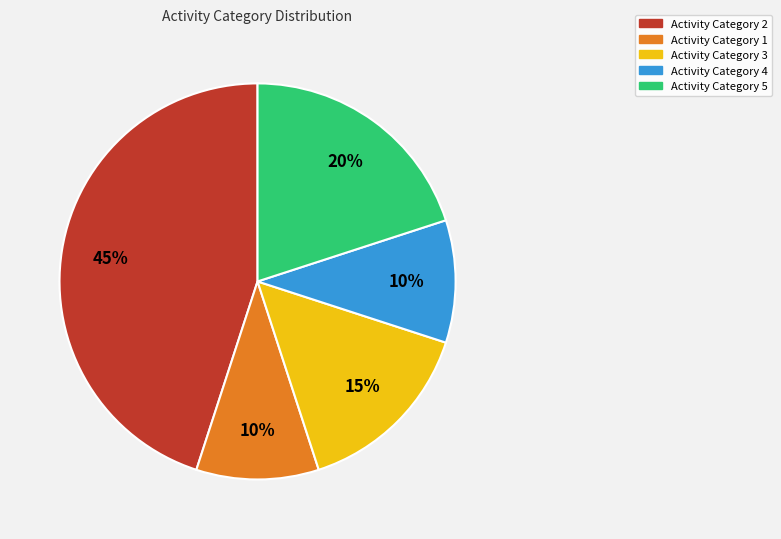

Between Activity Category 3 and Activity Category 1, which is larger?

Activity Category 3